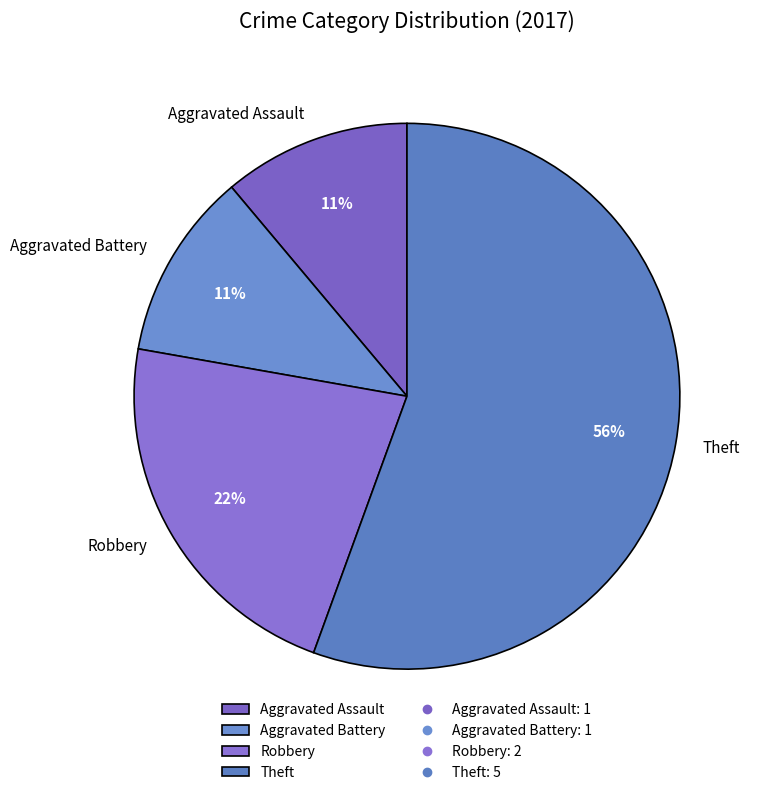

Is there any slice that represents more than half of the pie?

Yes